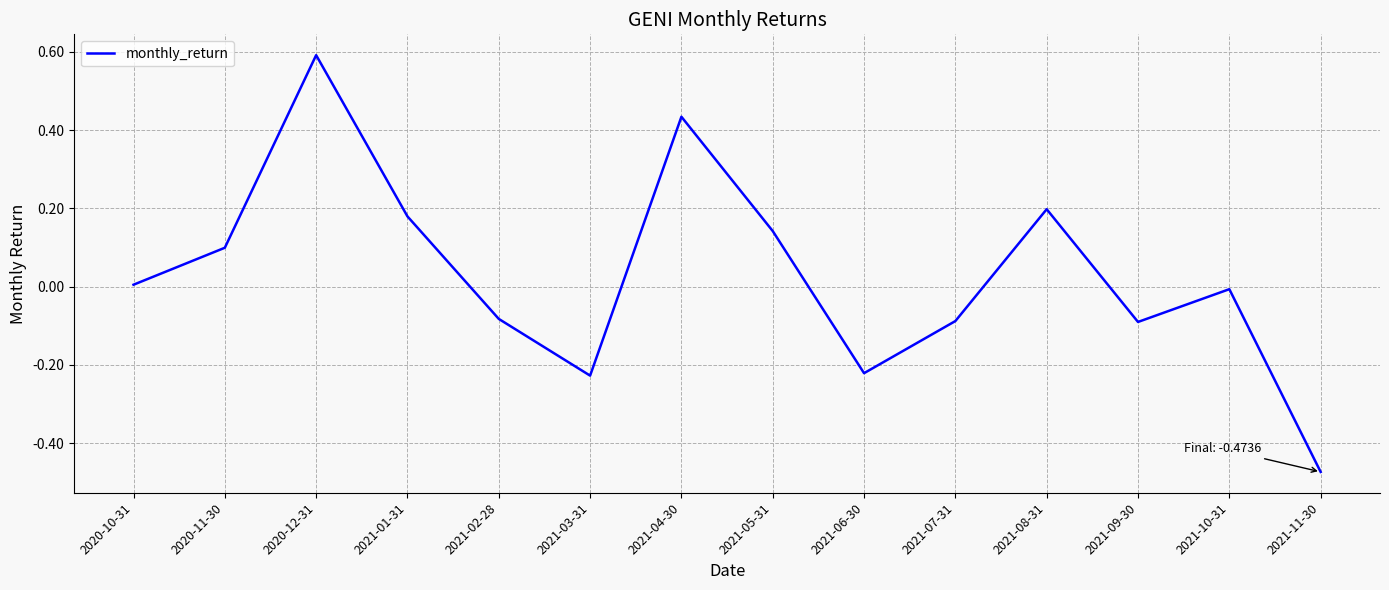

What is the greatest value displayed?

0.6